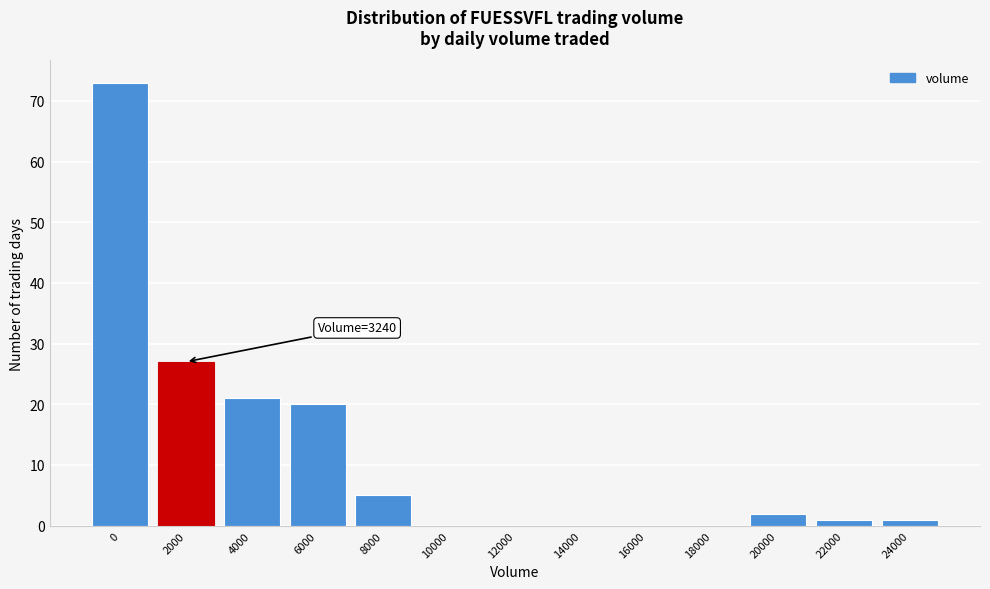

Reading left to right, what are all the values shown in this chart?

0=73	2000=27	4000=21	6000=20	8000=5	10000=0	12000=0	14000=0	16000=0	18000=0	20000=2	22000=1	24000=1